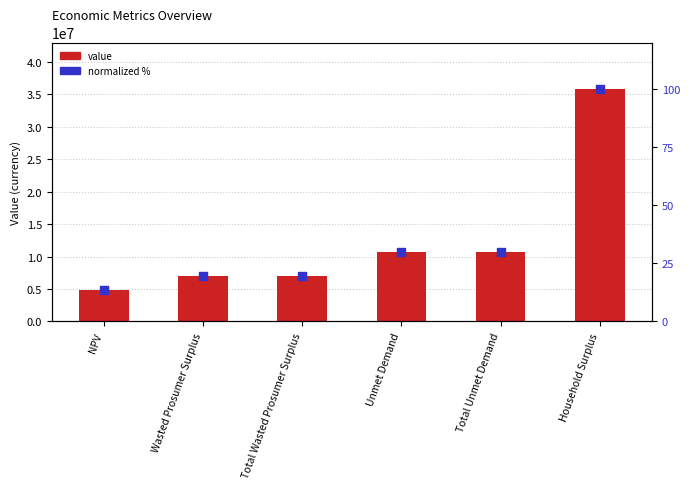

At how many categories does at least one series exceed 24622250?

1